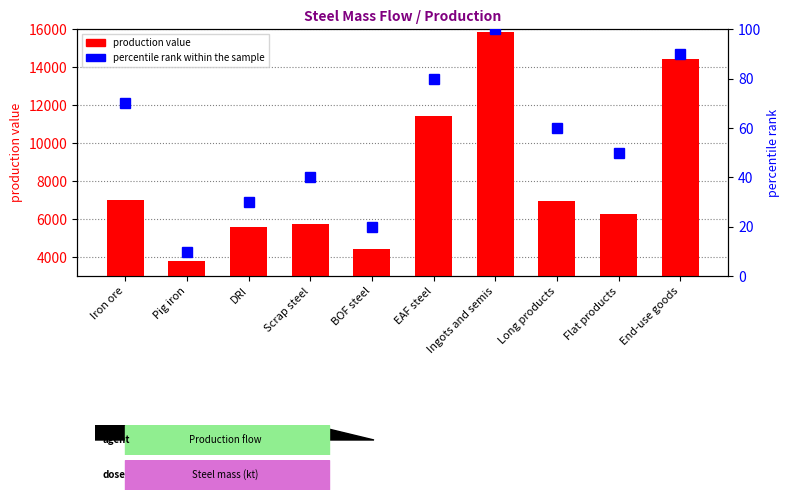

What is the total value across all series at Flat products?

6350.2